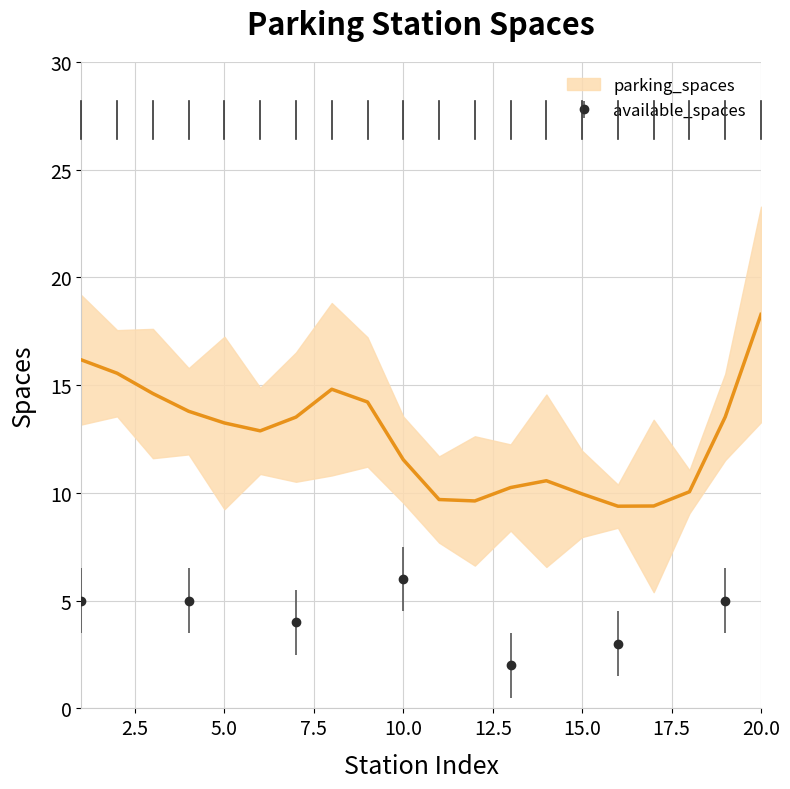

In available_spaces, how many points are lower than both neighbors (excluding endpoints)?

2